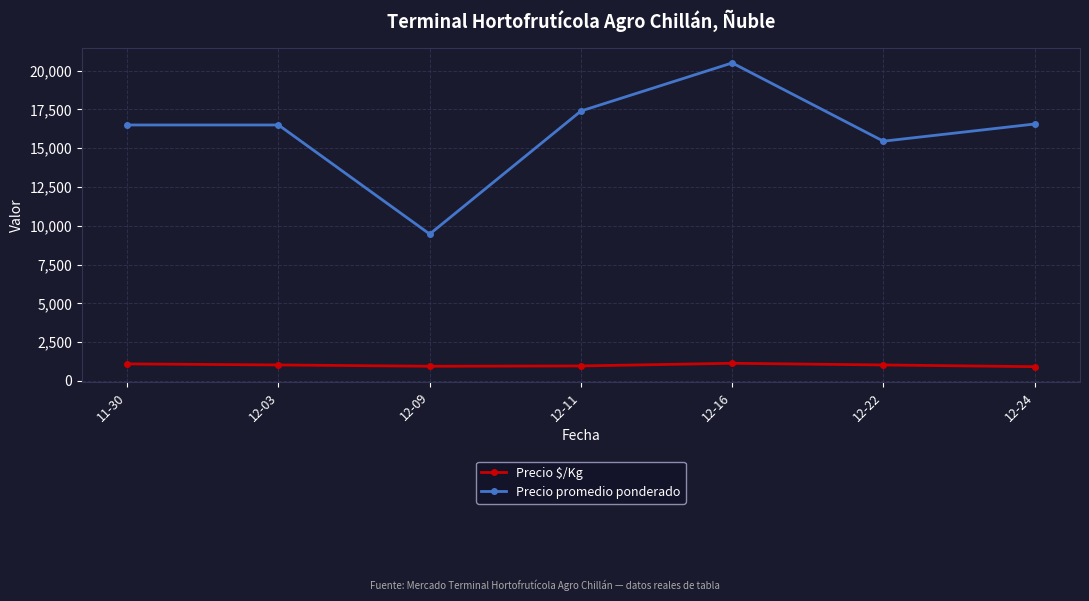

What is the maximum value shown in the chart?

20500